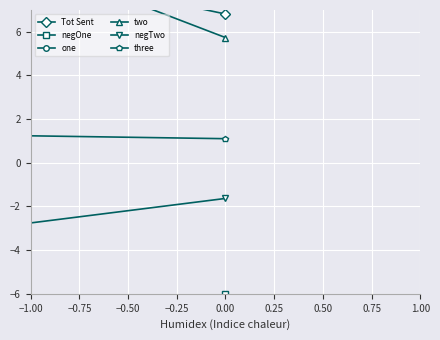

How many distinct data groups are displayed?

6